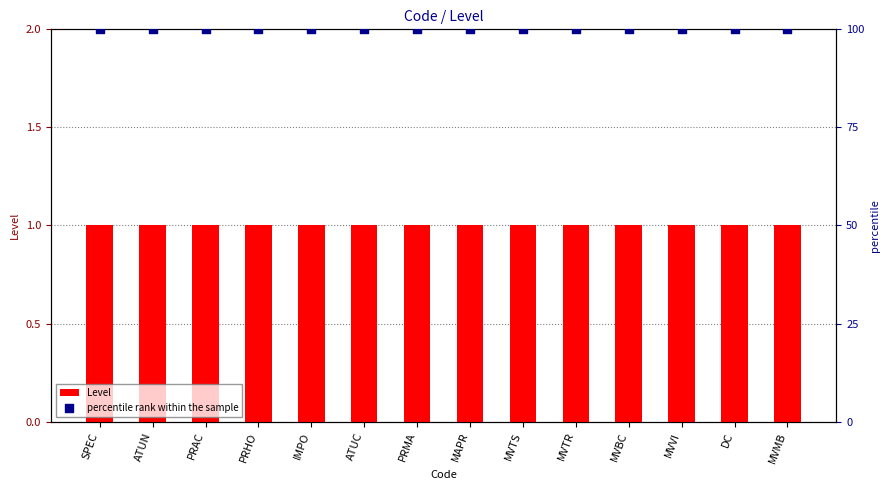

Which series contains the highest Y value?

percentile rank within the sample